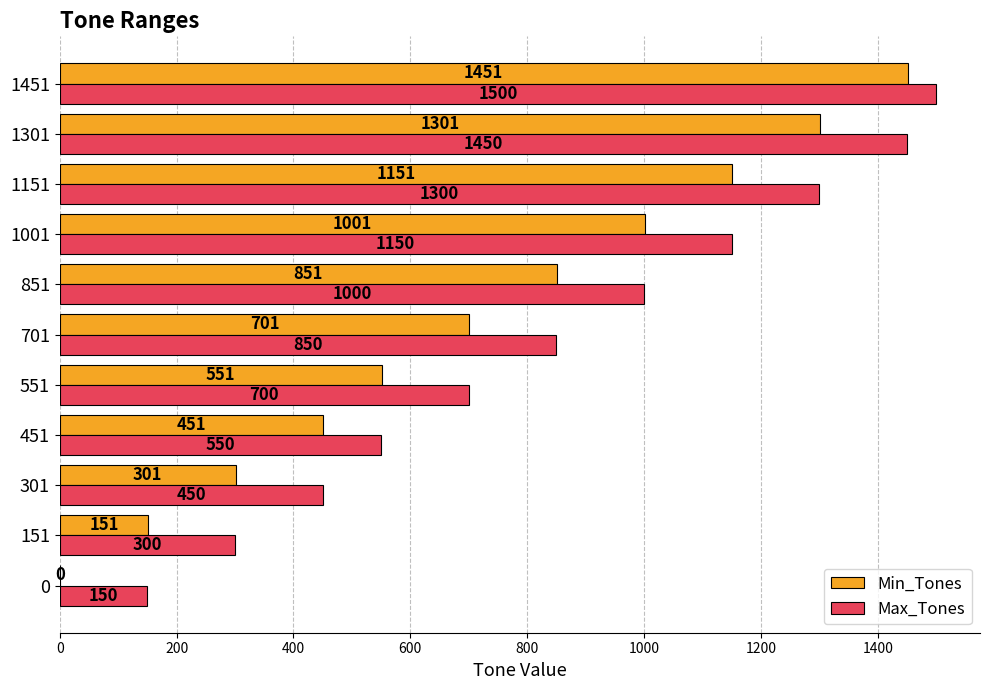

What is the total value across all series at 1451?

2951